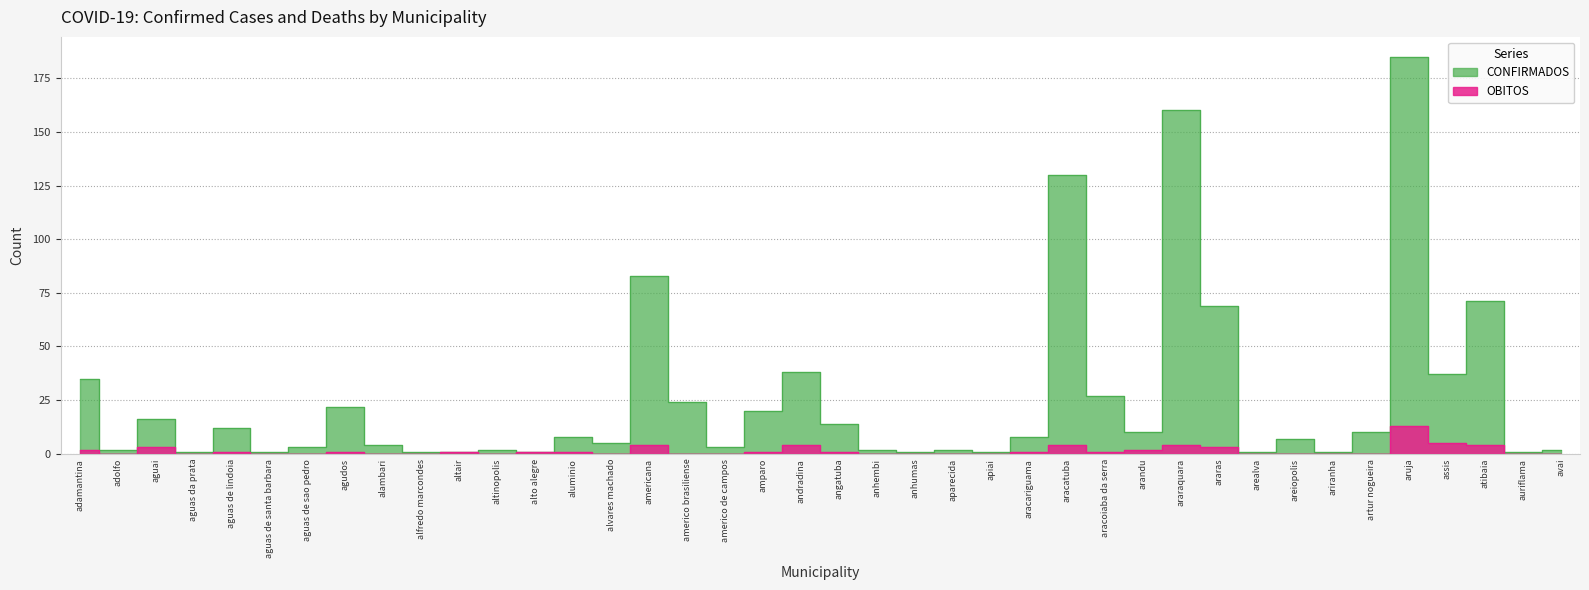

True or false: CONFIRMADOS and OBITOS cross at least once.

False